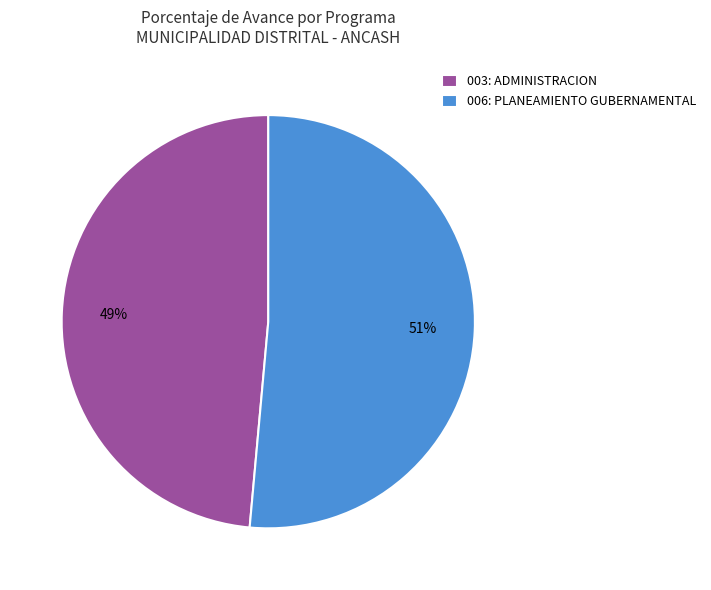

True or false: 006: PLANEAMIENTO GUBERNAMENTAL accounts for 51% of the total.

True